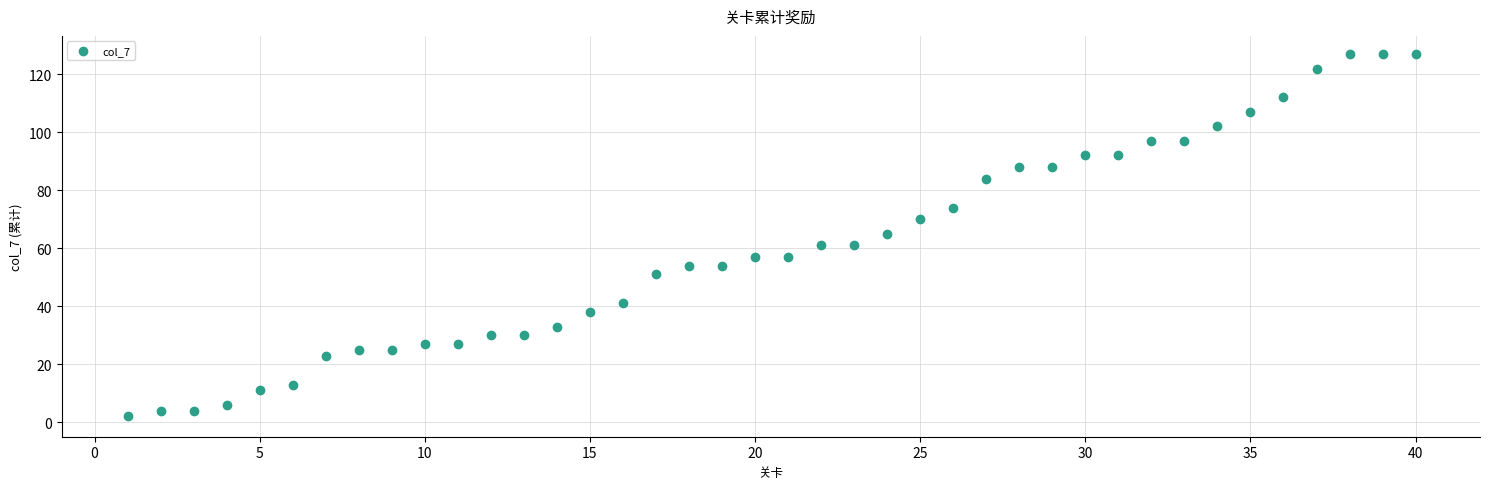

What is the range of Y values (max minus min)?

125